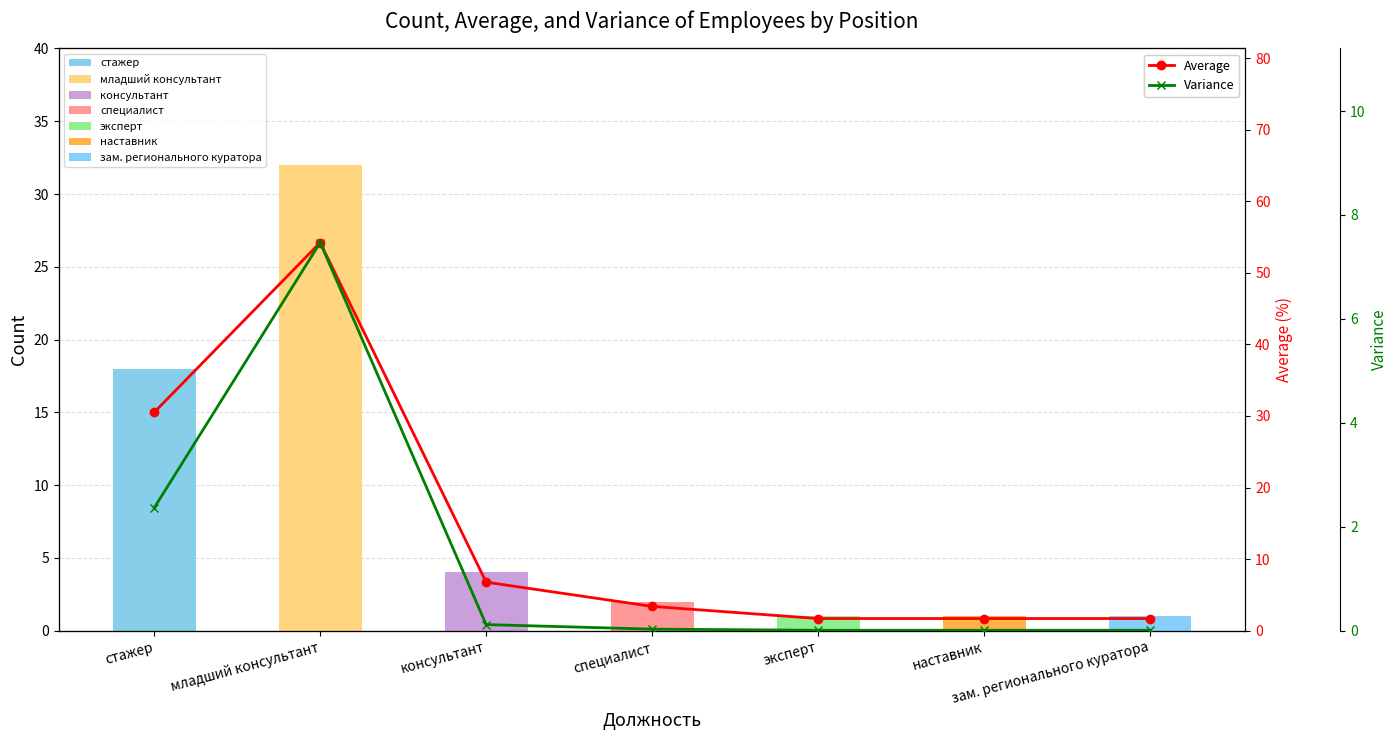

What is the difference between the maximum and second lowest values in the Variance series?

7.5